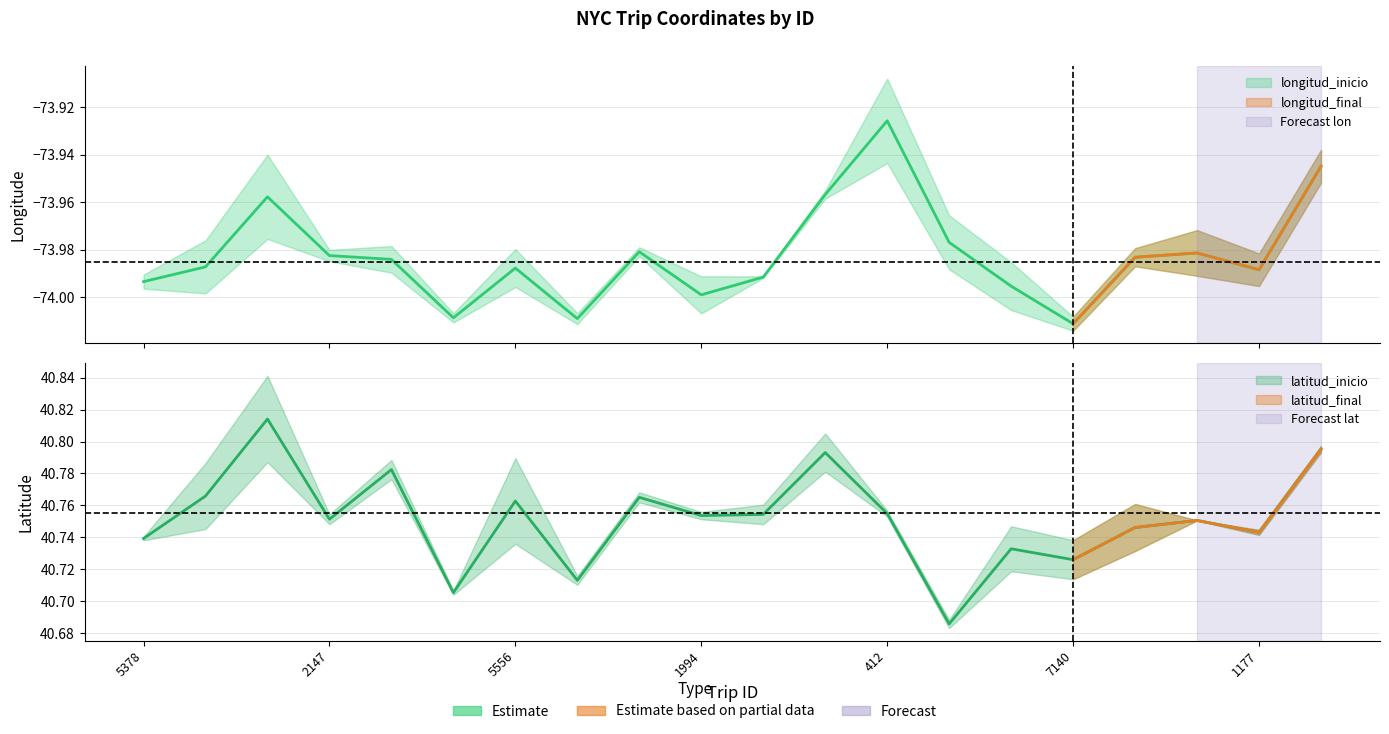

What is the total value across all series at 3008?

-66.3